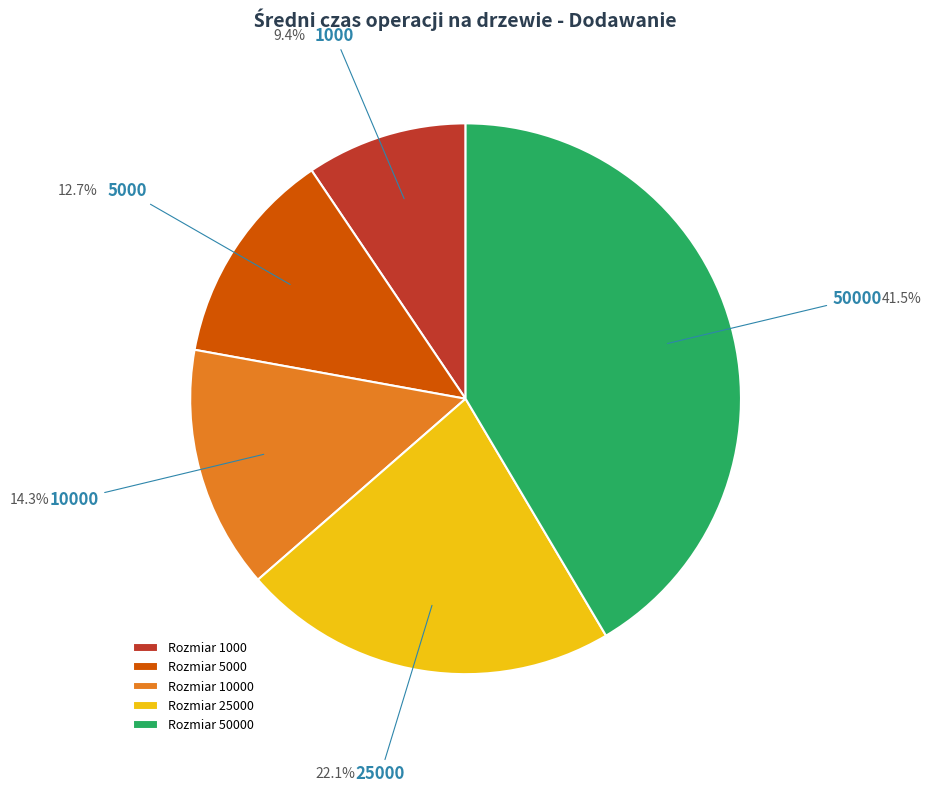

Combined, do 50000 and 10000 account for over 50%?

Yes